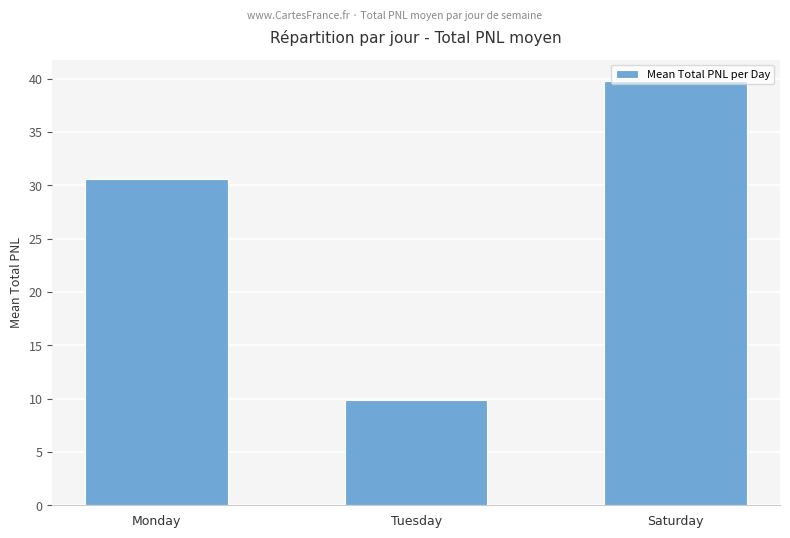

What is the difference between the maximum and minimum values?

29.9